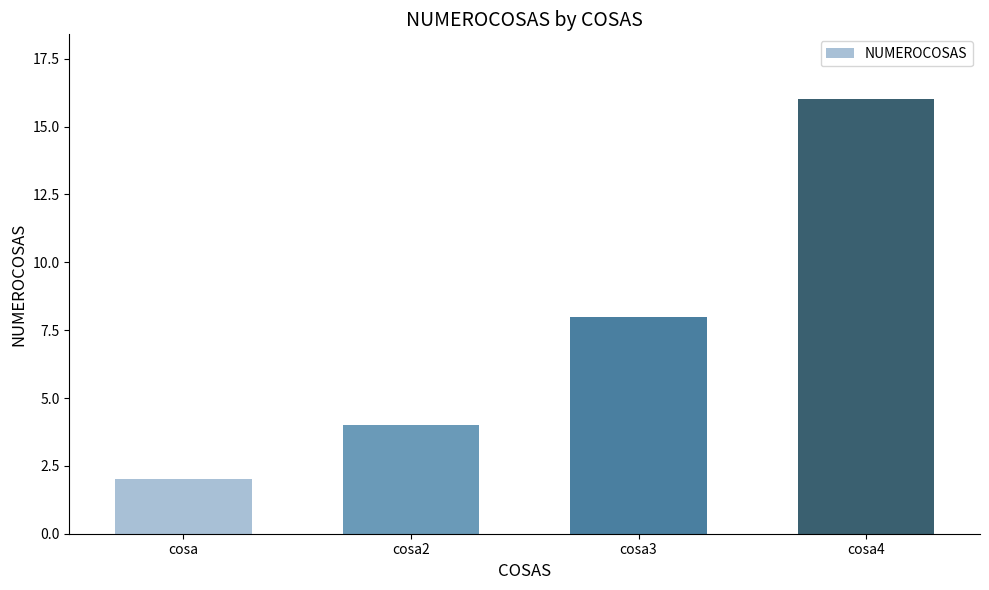

Reading right to left, list all the values displayed in this chart.

cosa4=16	cosa3=8	cosa2=4	cosa=2